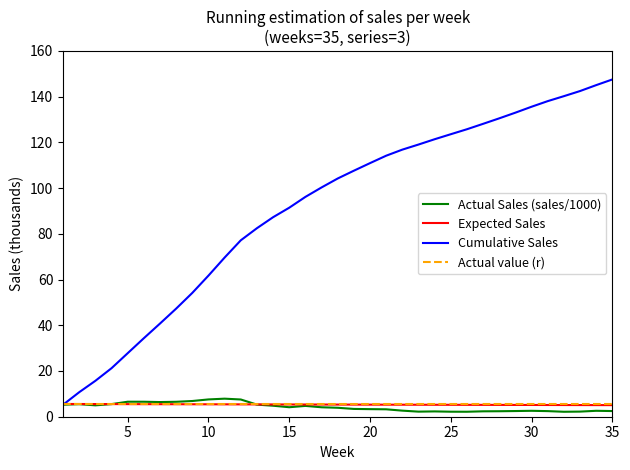

At which category does the chart reach its minimum across all series?

32